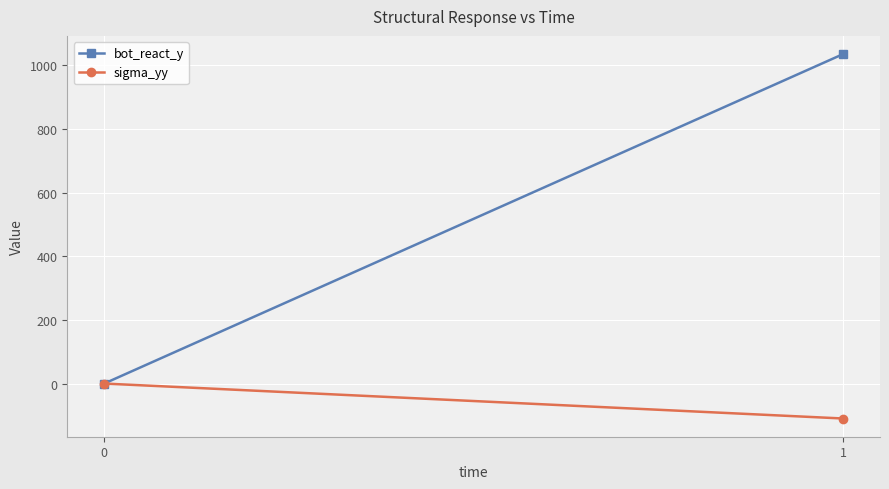

Between 0 and 1, which is larger?

1